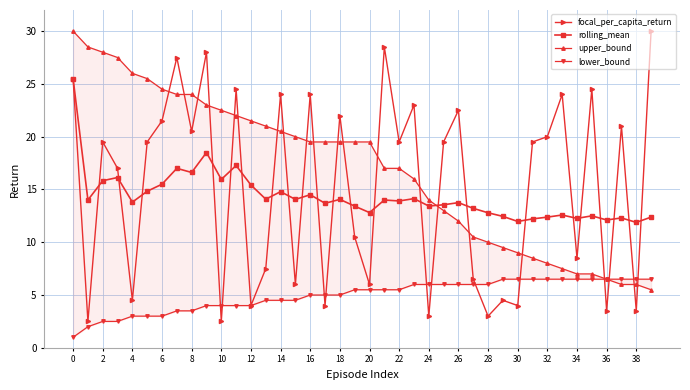

Reading left to right, list all the values displayed in this chart.

focal_per_capita_return: 25.5	2.5	19.5	17.0	4.5	19.5	21.5	27.5	20.5	28.0	2.5	24.5	4.0	7.5	24.0	6.0	24.0	4.0	22.0	10.5	6.0	28.5	19.5	23.0	3.0	19.5	22.5	6.5	3.0	4.5	4.0	19.5	20.0	24.0	8.5	24.5	3.5	21.0	3.5	30.0
rolling_mean: 25.5	14.0	15.8	16.1	13.8	14.8	15.5	17.0	16.6	18.5	15.9	17.3	15.4	14.1	14.8	14.1	14.5	13.7	14.1	13.4	12.8	14.0	13.9	14.1	13.4	13.6	13.8	13.2	12.8	12.4	12.0	12.2	12.4	12.6	12.3	12.5	12.1	12.3	11.9	12.4
upper_bound: 30.0	28.5	28.0	27.5	26.0	25.5	24.5	24.0	24.0	23.0	22.5	22.0	21.5	21.0	20.5	20.0	19.5	19.5	19.5	19.5	19.5	17.0	17.0	16.0	14.0	13.0	12.0	10.5	10.0	9.5	9.0	8.5	8.0	7.5	7.0	7.0	6.5	6.0	6.0	5.5
lower_bound: 1.0	2.0	2.5	2.5	3.0	3.0	3.0	3.5	3.5	4.0	4.0	4.0	4.0	4.5	4.5	4.5	5.0	5.0	5.0	5.5	5.5	5.5	5.5	6.0	6.0	6.0	6.0	6.0	6.0	6.5	6.5	6.5	6.5	6.5	6.5	6.5	6.5	6.5	6.5	6.5